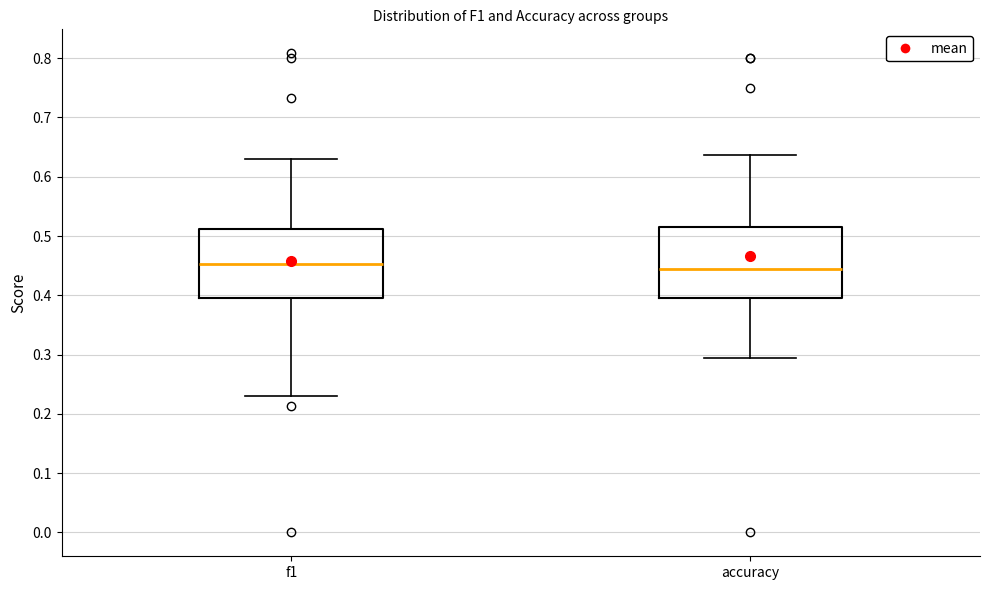

Reading left to right, transcribe this box plot: for each box, give where its median line is, the range the box spans, and where its two whiskers end, as read against the y-axis. The values are not printed on the chart, so give them approximately, as read against the axis.

f1: median 0.45, box 0.40 to 0.51, whiskers 0.23 to 0.63
accuracy: median 0.44, box 0.40 to 0.52, whiskers 0.29 to 0.64